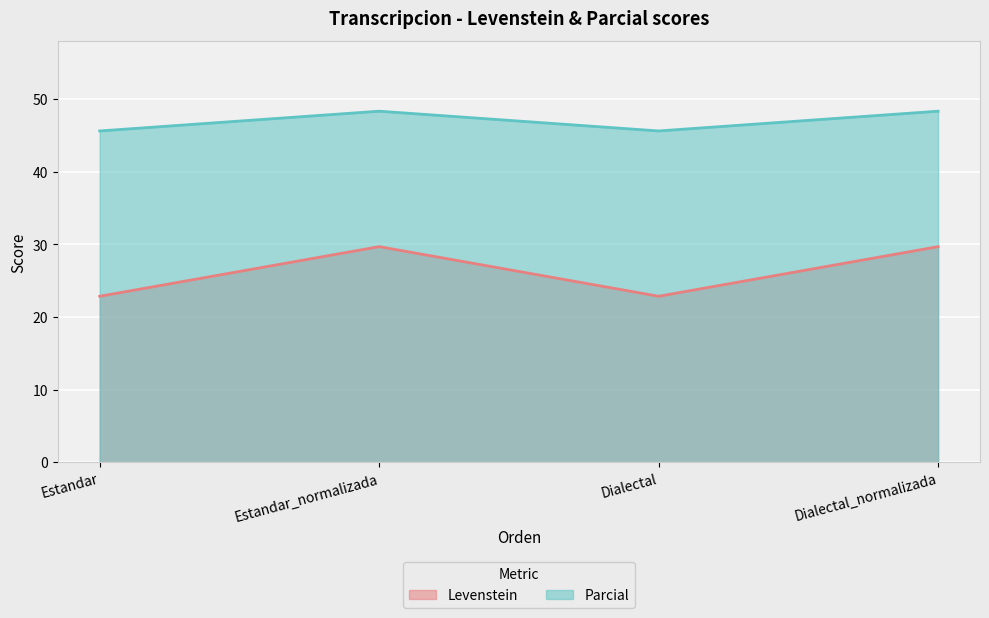

Does the chart display data point markers on the line(s)?

No